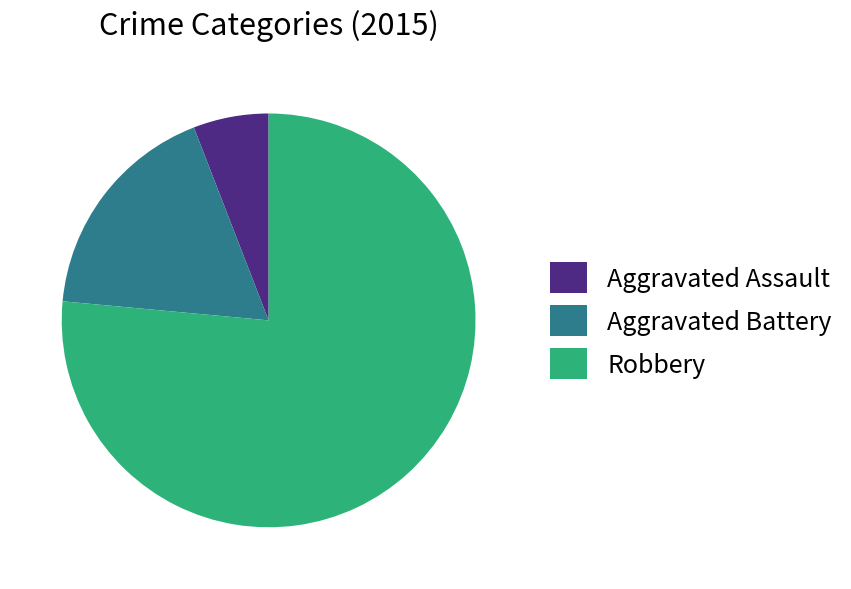

Between Aggravated Assault and Robbery, which is larger?

Robbery